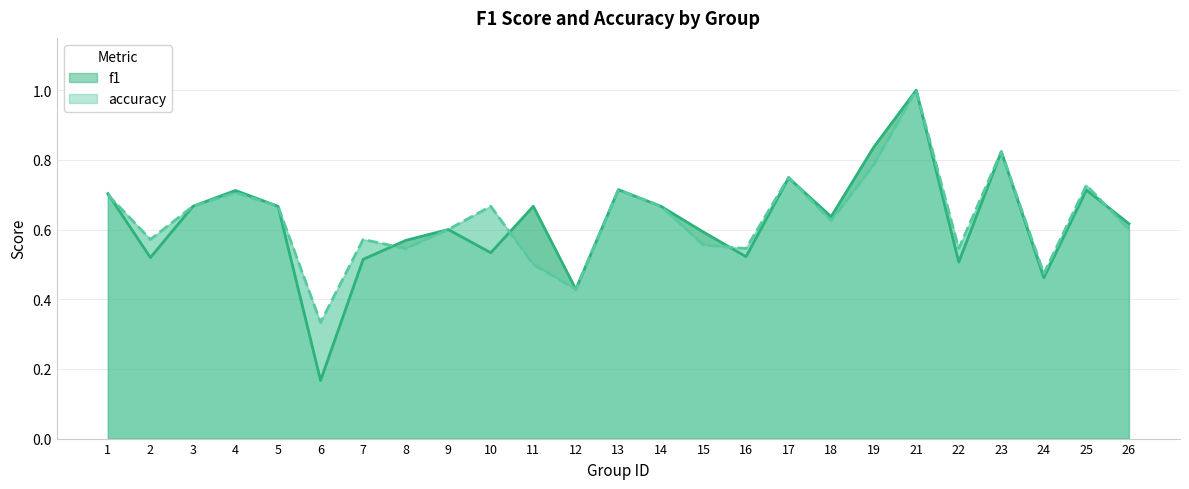

What is the sum of the f1 values at 7 and 11?

1.2